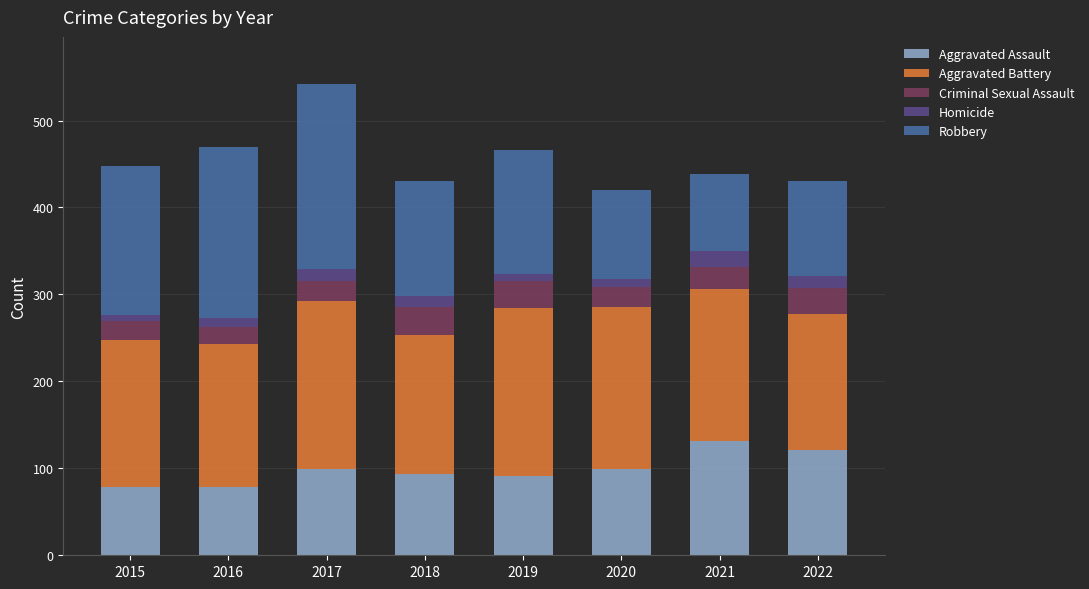

What is the sum of all Aggravated Assault values?

792